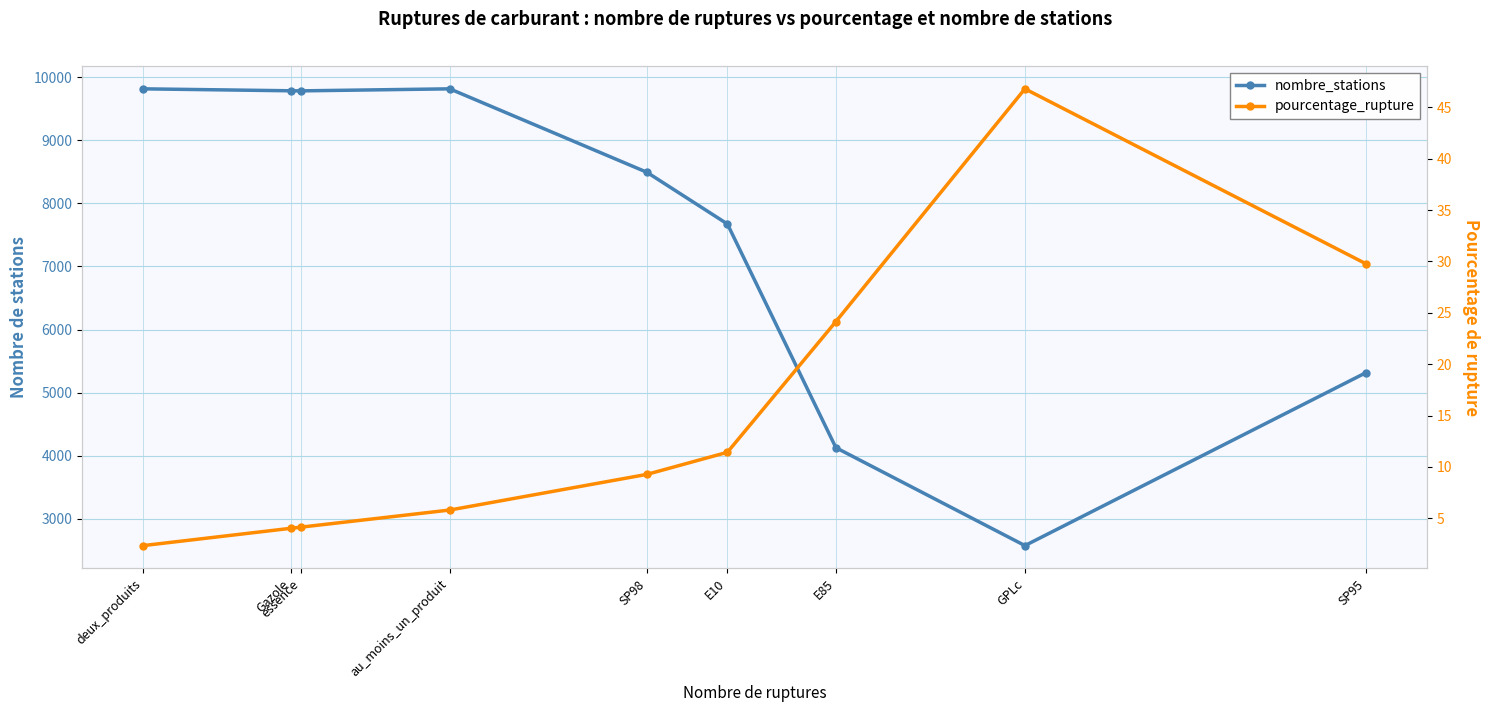

True or false: nombre_stations and pourcentage_rupture intersect in this chart.

False